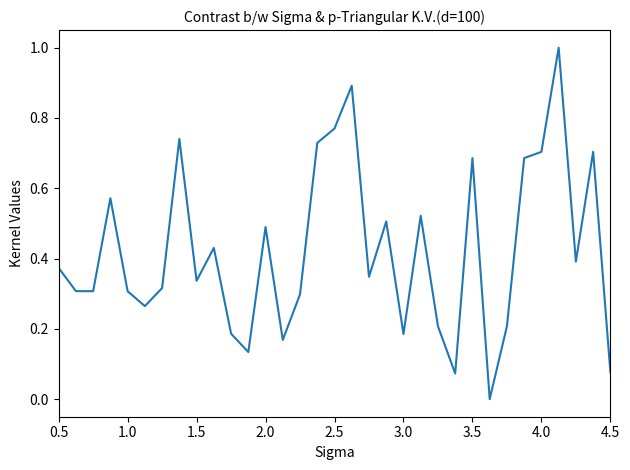

What is the difference between the maximum and minimum values?

1.0